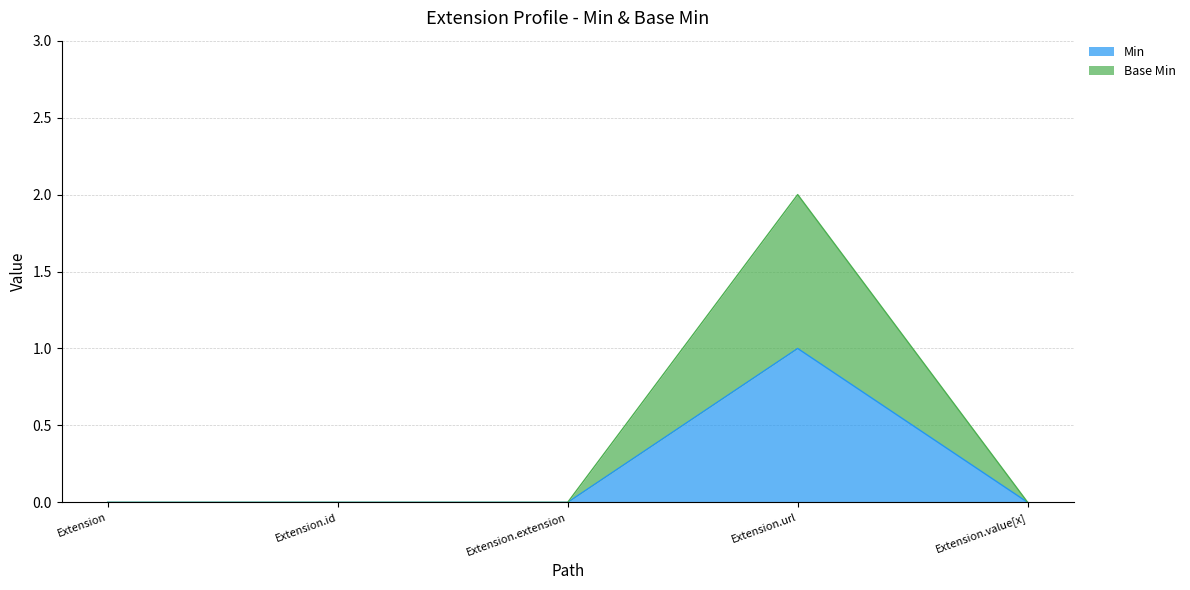

How many Min values are between 0 and 1?

5